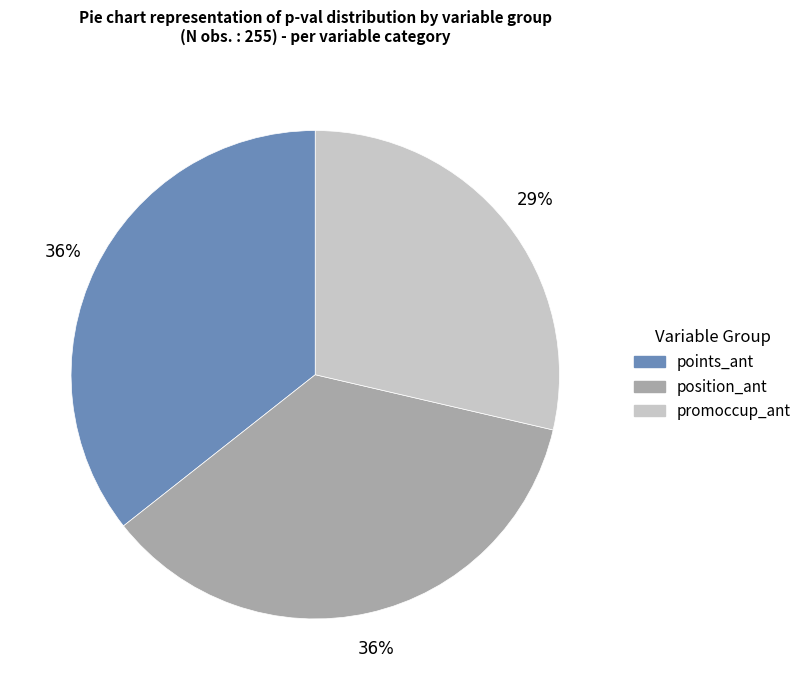

Is the sum of position_ant and promoccup_ant greater than half?

Yes